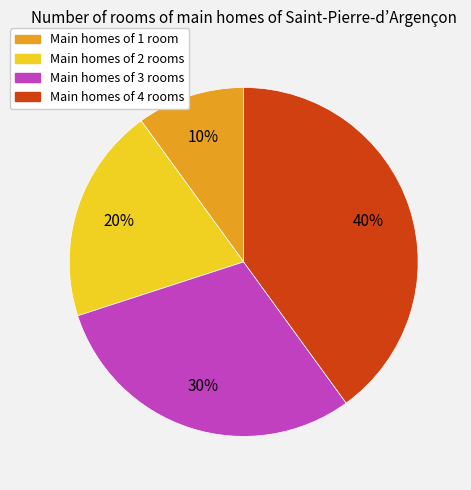

How many slices are in this pie chart?

4